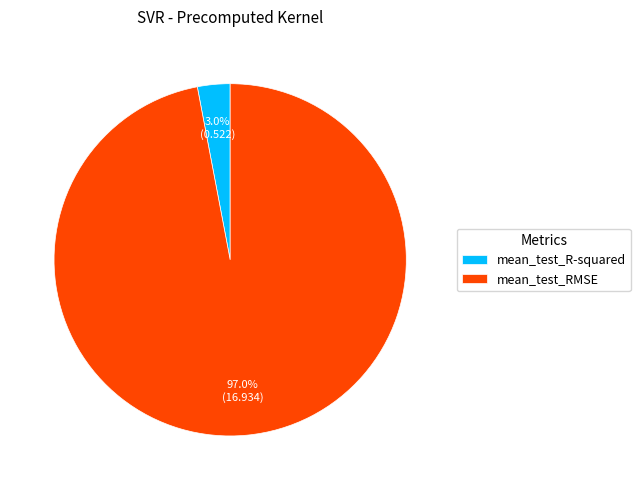

How many segments does this pie chart have?

2